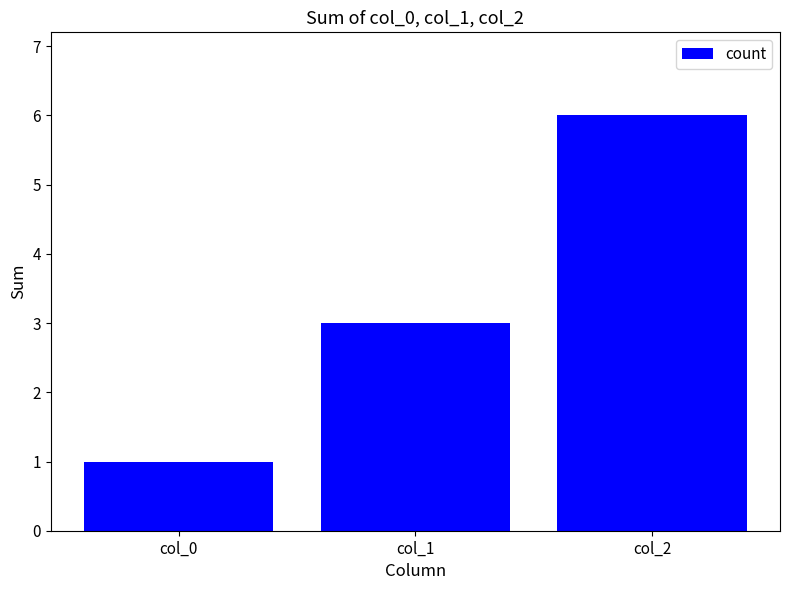

What is the change in value from col_0 to col_2?

+5